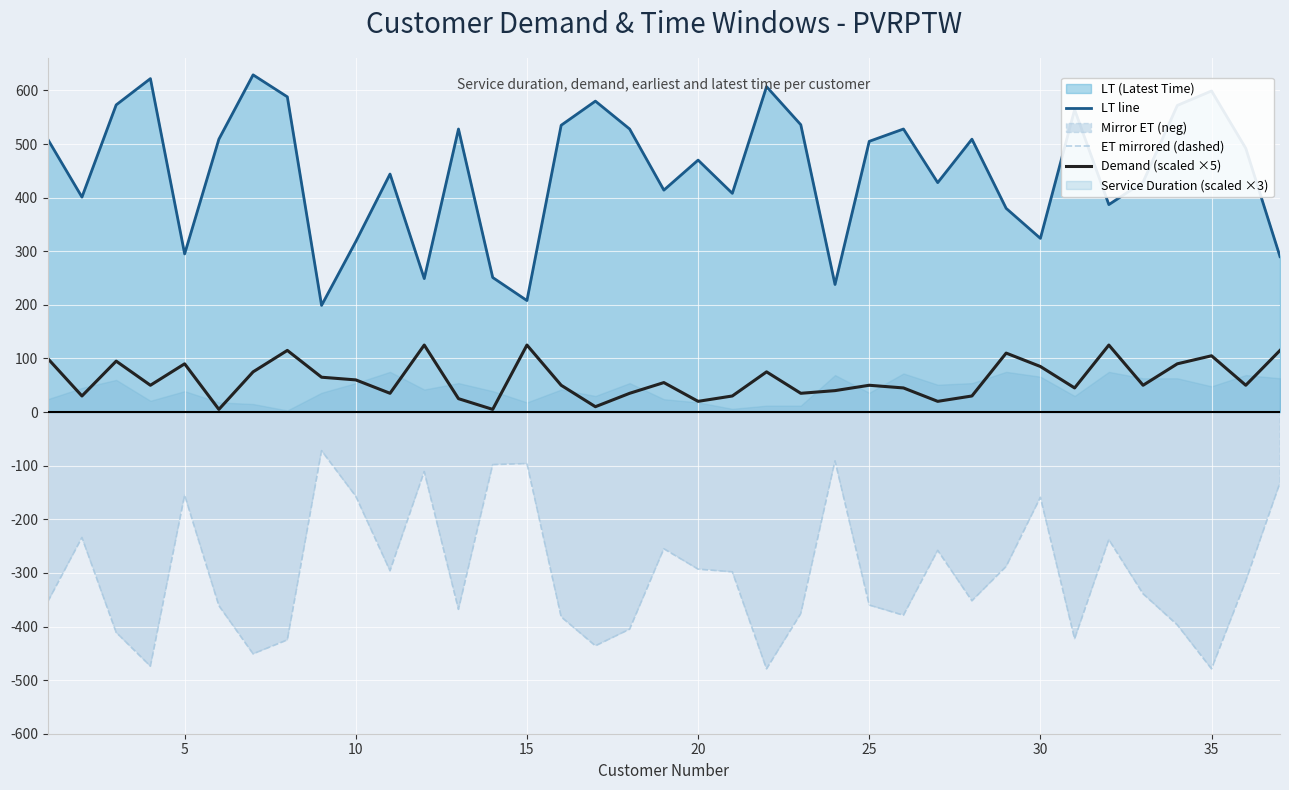

List the series in order of their overall mean, highest first.

LT line, Demand (scaled ×5), ET mirrored (dashed)